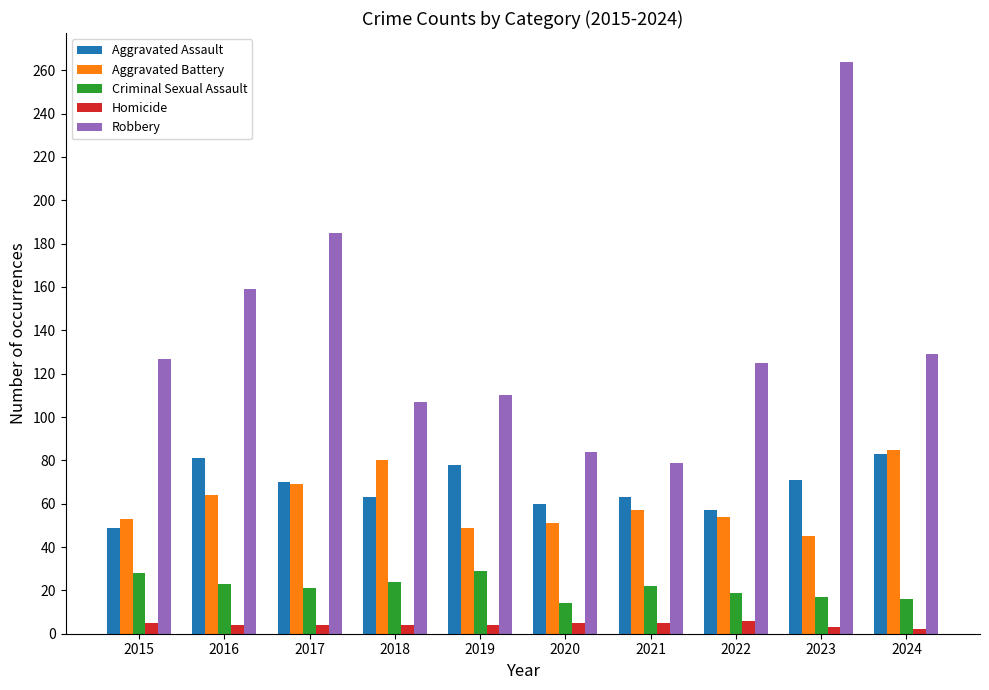

At how many categories does at least one series exceed 135?

3